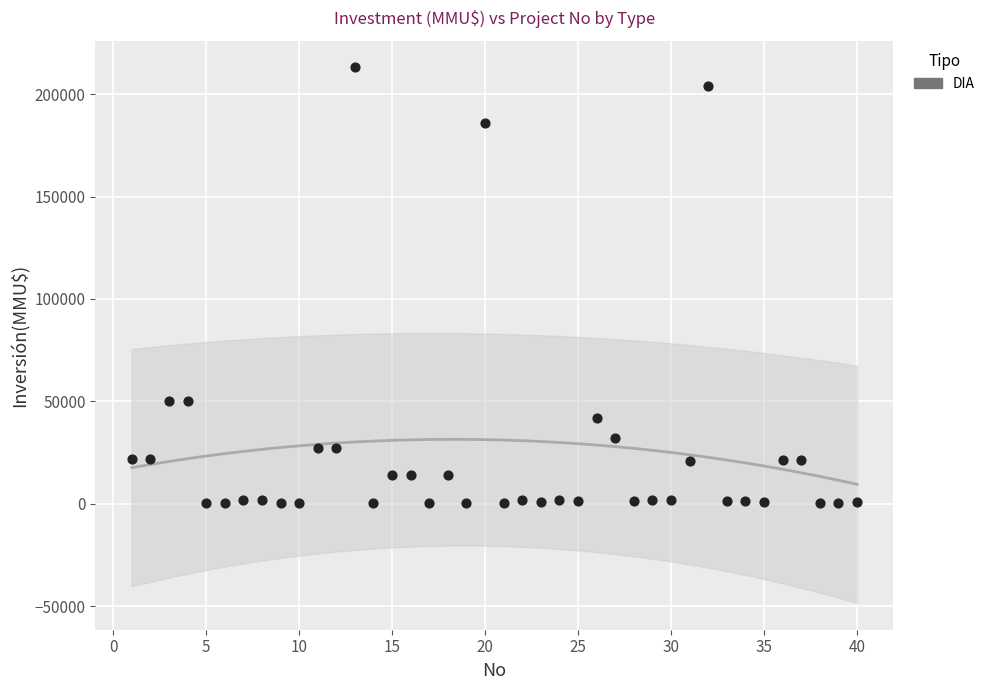

What is the range of Y values (max minus min)?

212800